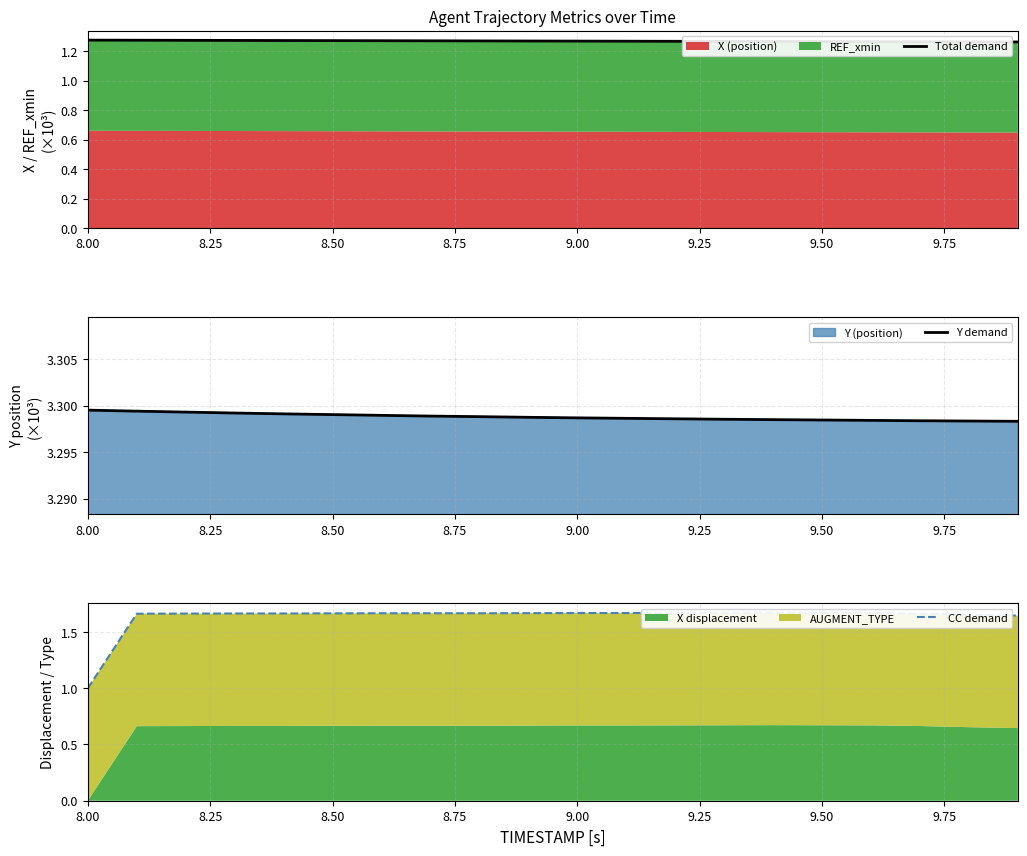

The value of Y demand at 8.00 is 2.0. True or false?

False